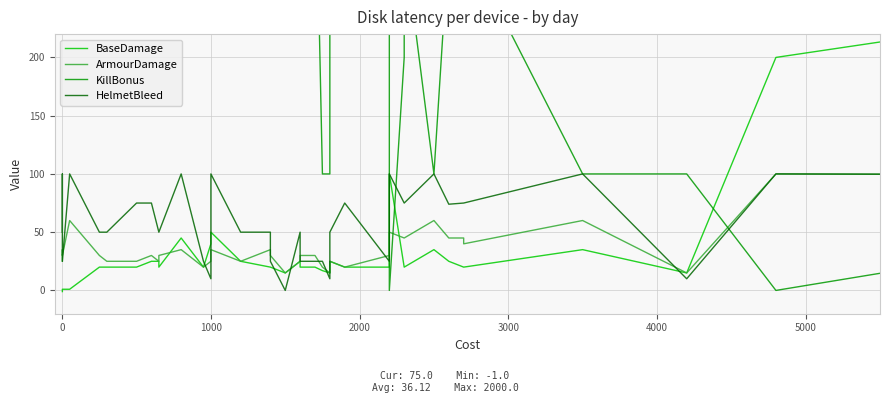

Is the value of KillBonus at 19 greater than the value of ArmourDamage at 26?

Yes